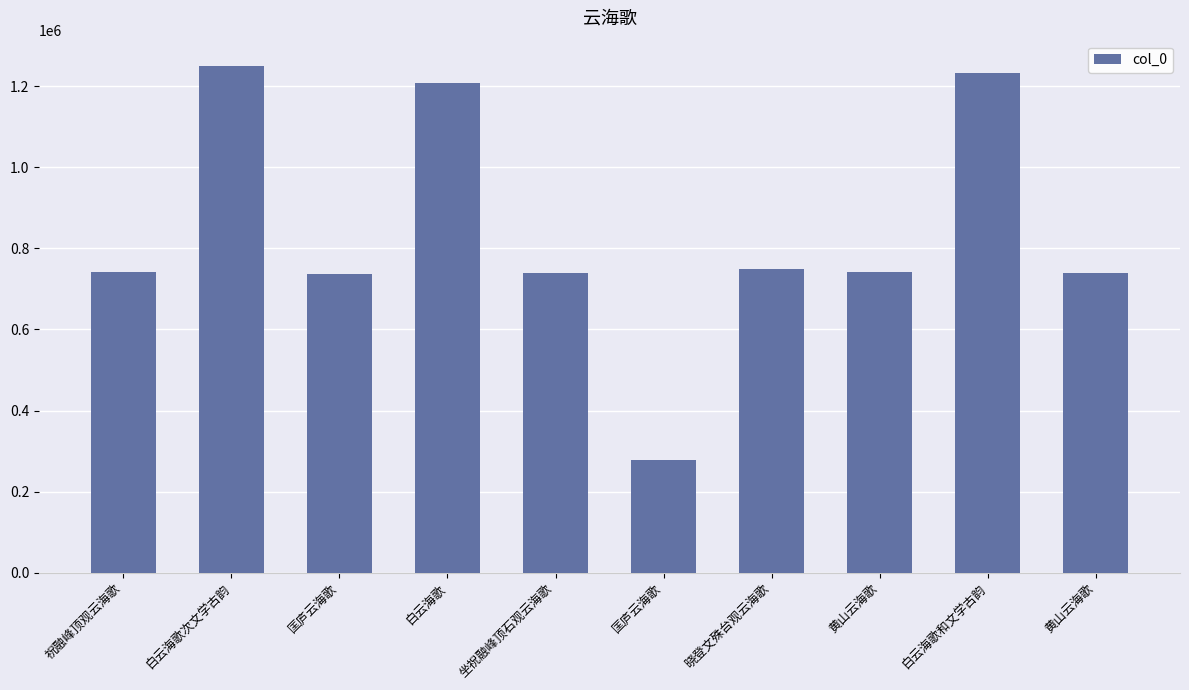

Reading left to right, list all the values displayed in this chart.

742904	1250076	737690	1207618	740431	277925	748713	741765	1231603	738343